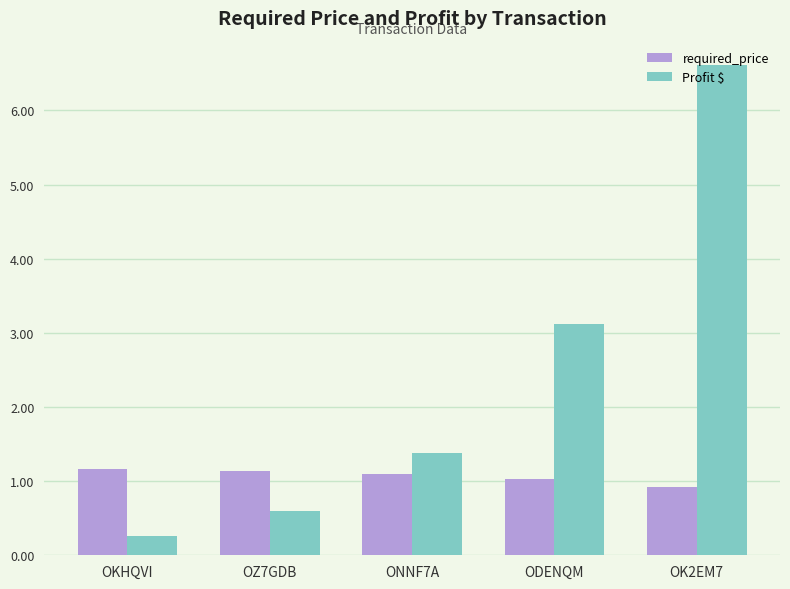

At which label does required_price first exceed 1?

OKHQVI